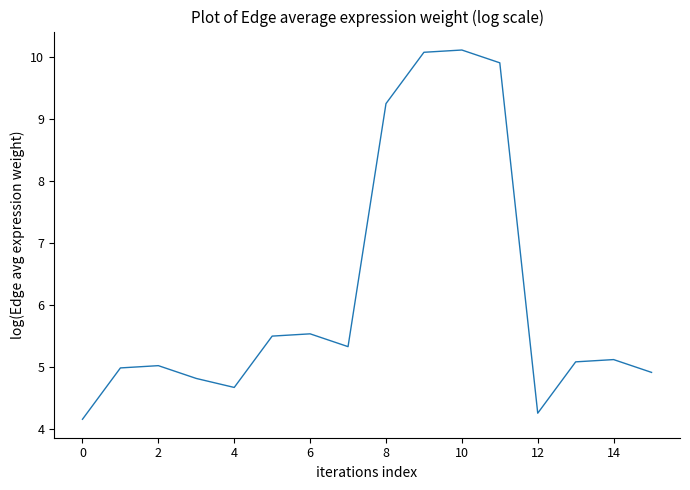

What is the maximum value shown in the chart?

10.1